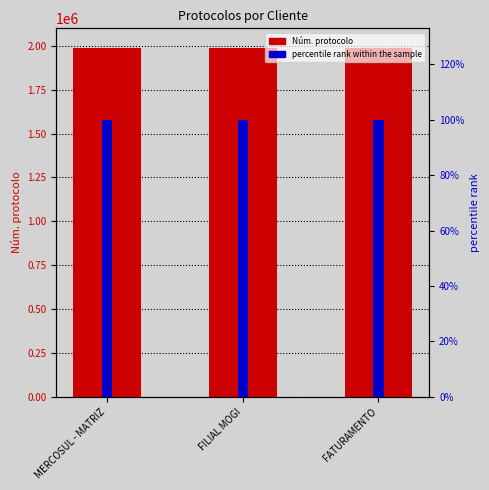

At which label does Núm. protocolo first exceed 1990496?

MERCOSUL - MATRIZ